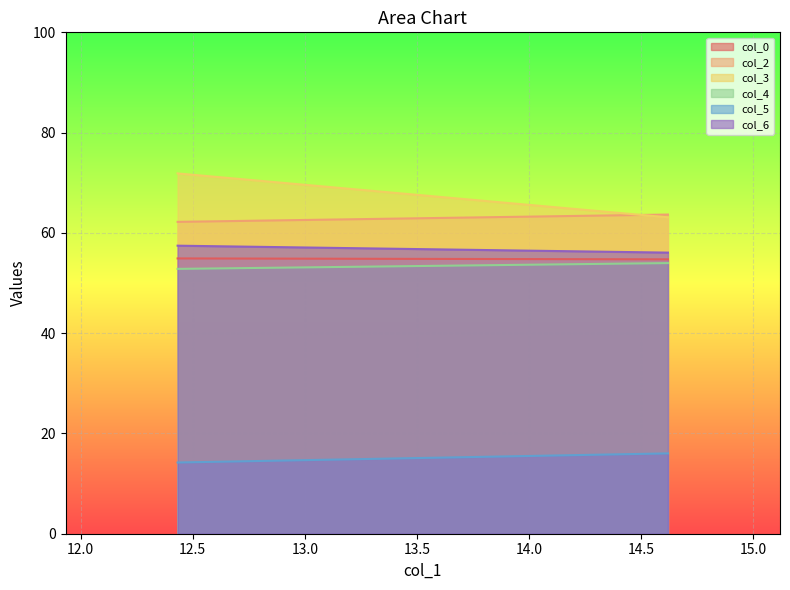

At which category is the sum across all series the highest?

12.43229167